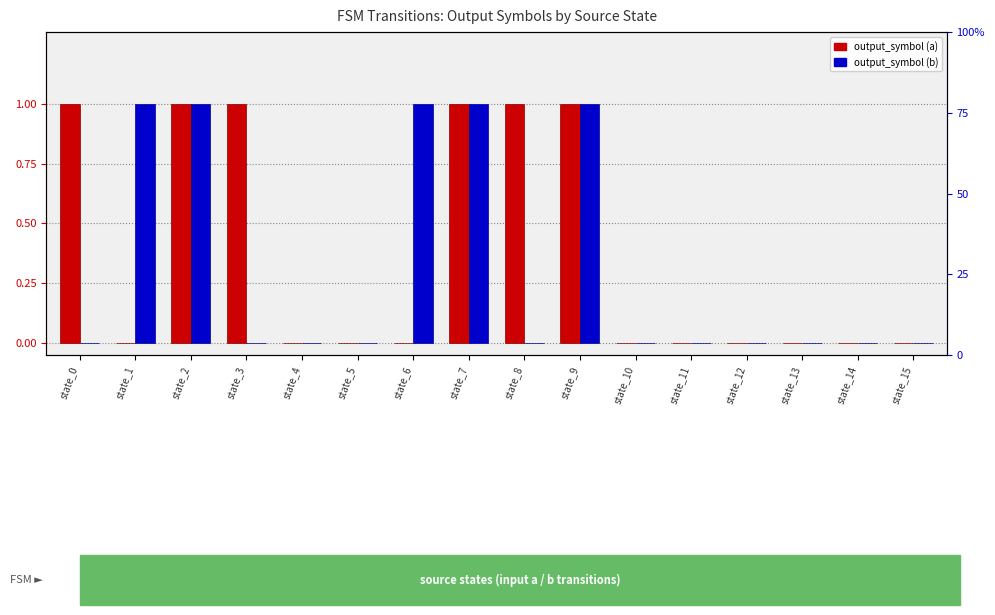

How many distinct data groups are displayed?

2